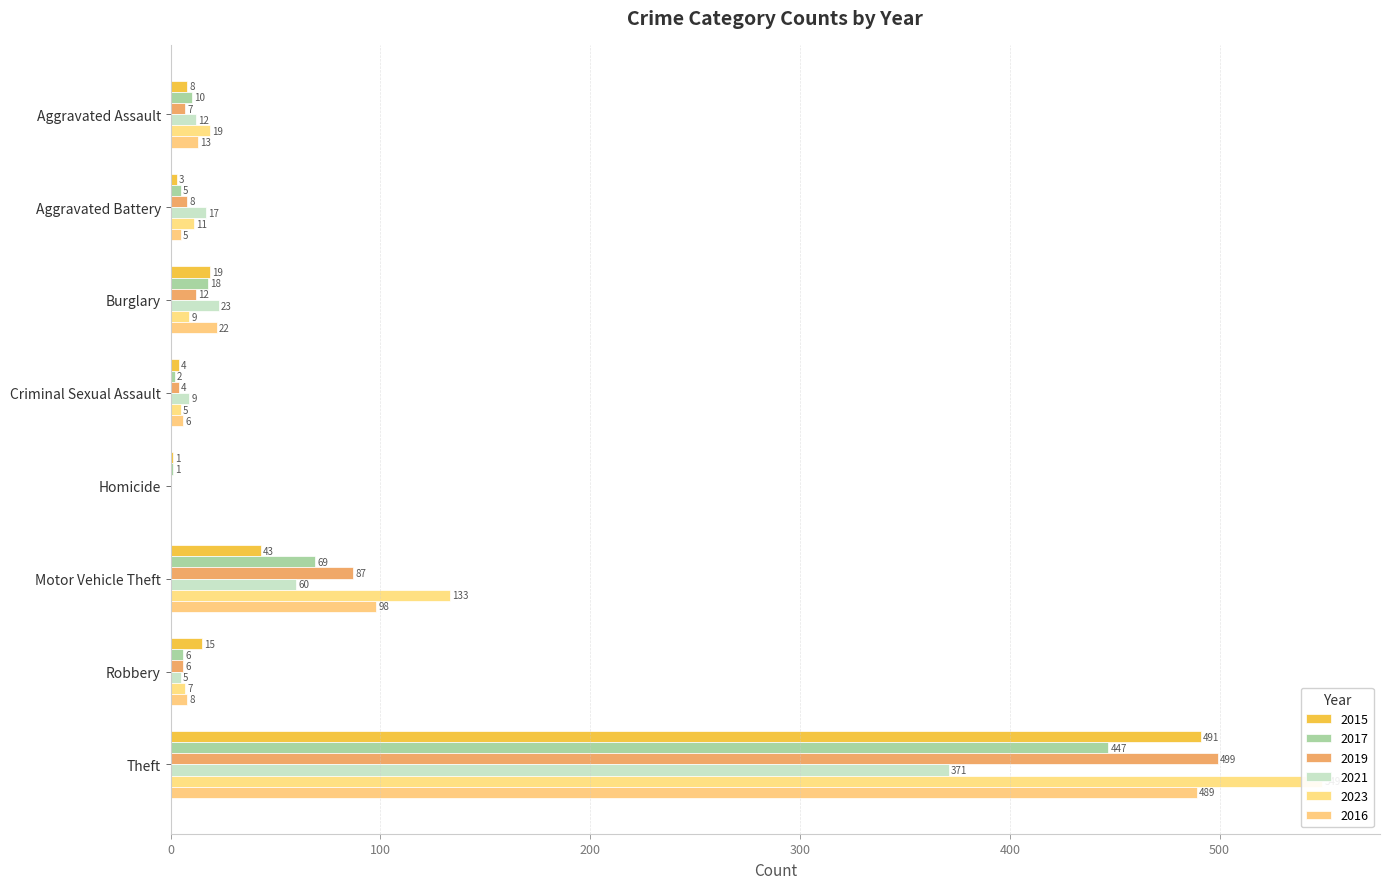

What value does the 2016 series have at Aggravated Battery, to the nearest 5?

5